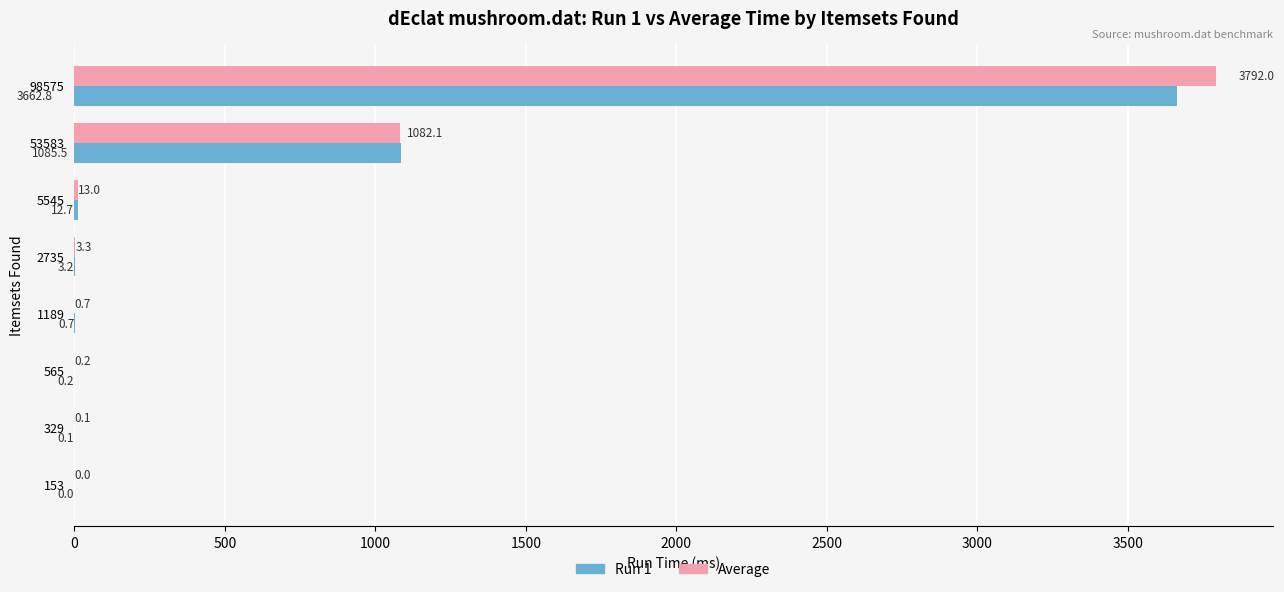

The value of Run 1 at 329 is 0.1. True or false?

True